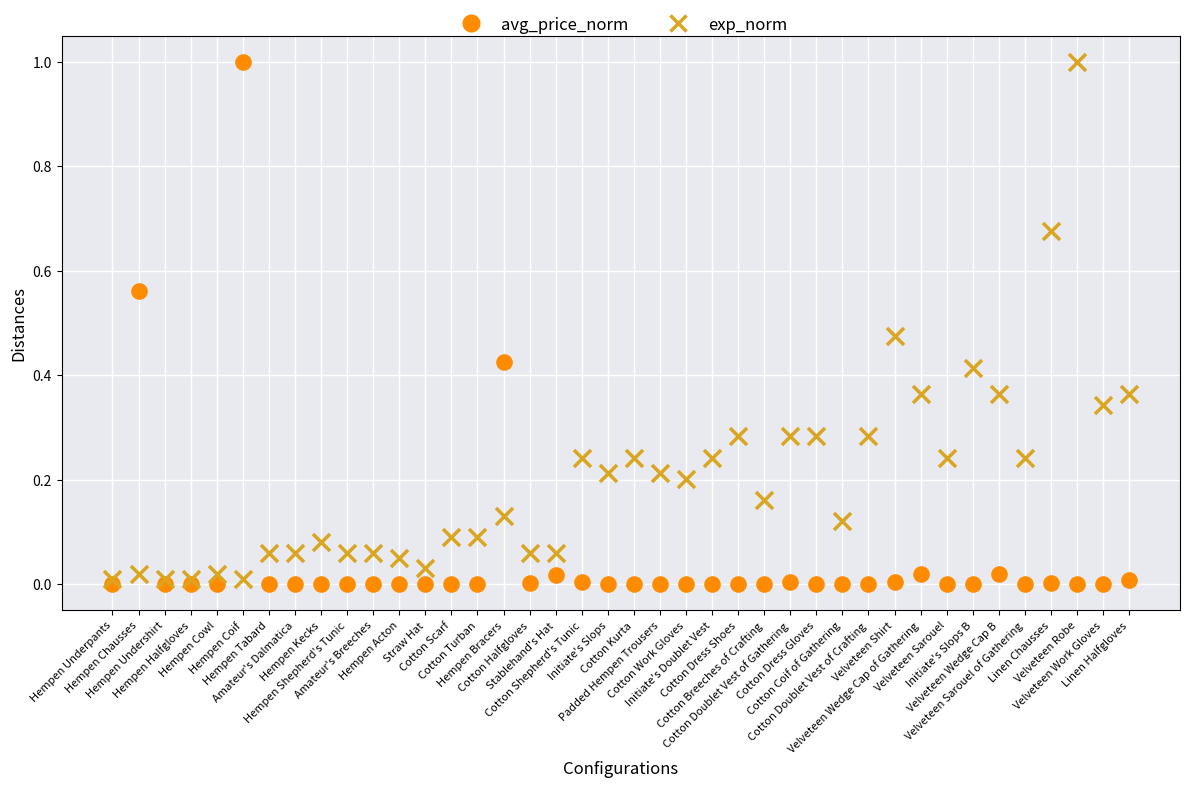

What are all the series names shown in the legend?

avg_price_norm, exp_norm